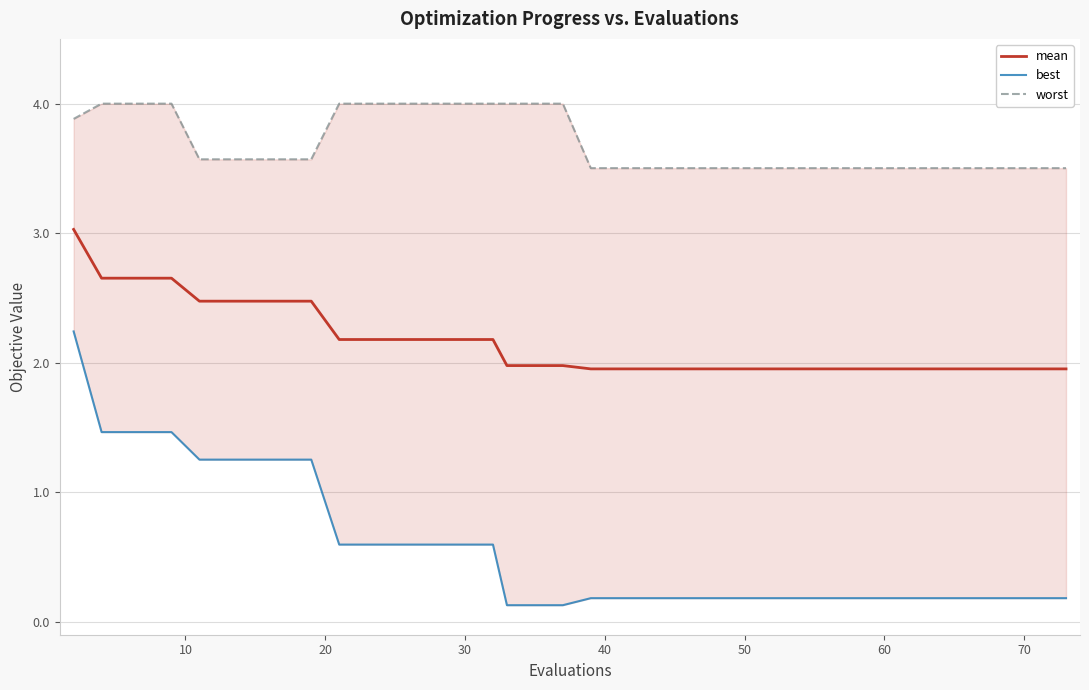

What is the highest value of the mean series?

3.0